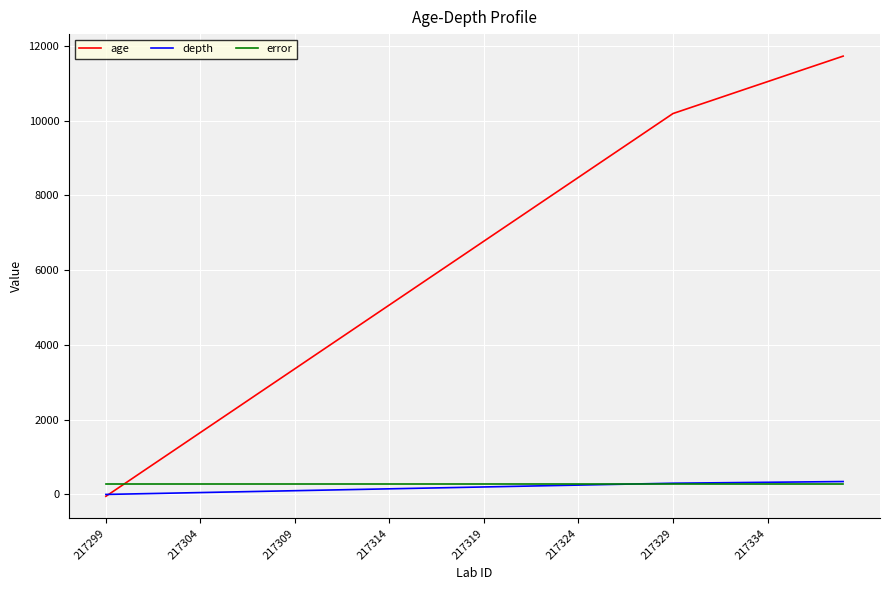

What is the greatest value displayed?

11726